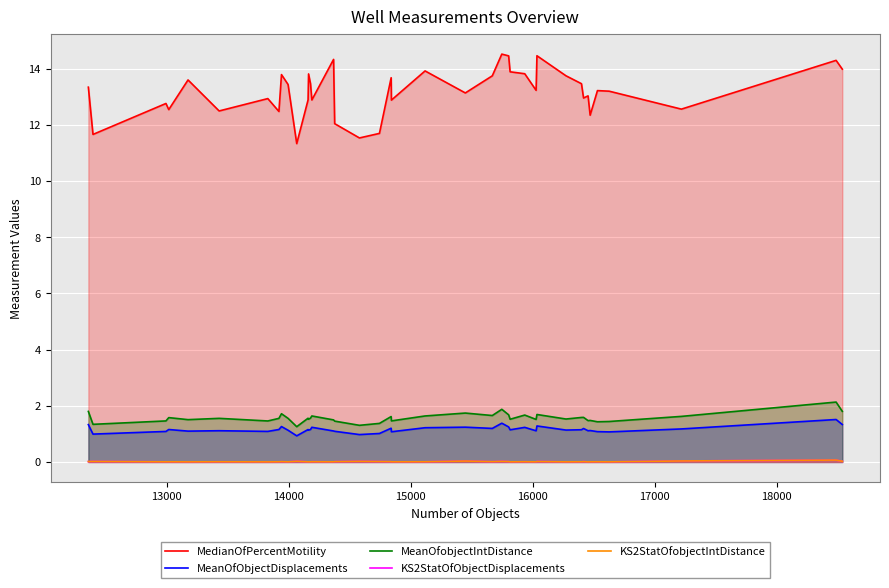

Which series has the largest total across all categories?

MedianOfPercentMotility